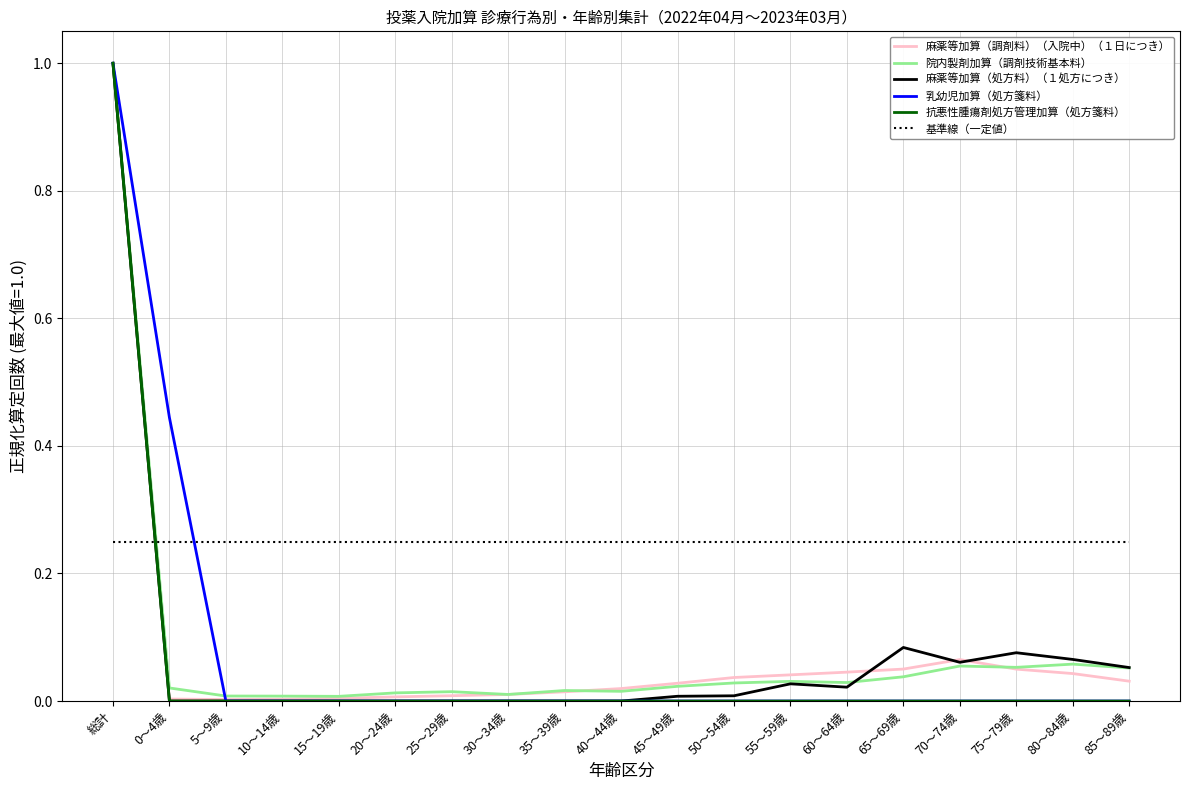

How many categories are shown in the chart?

19